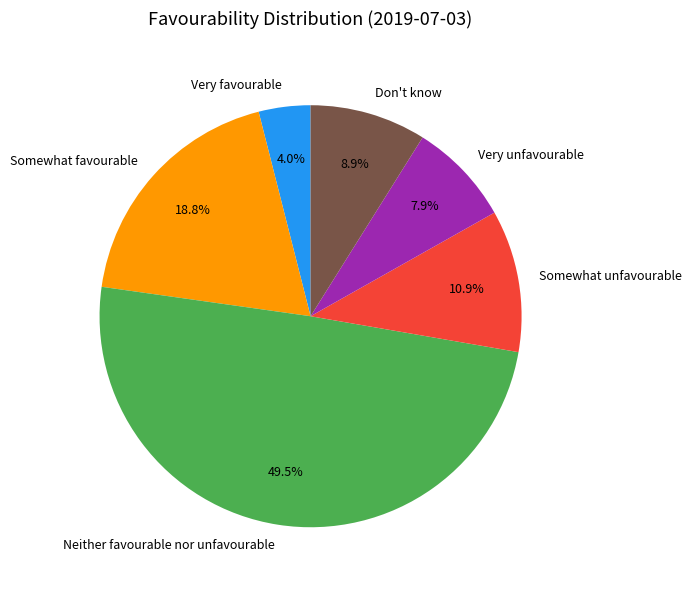

What percentage is the Very unfavourable slice, to the nearest percent?

8%